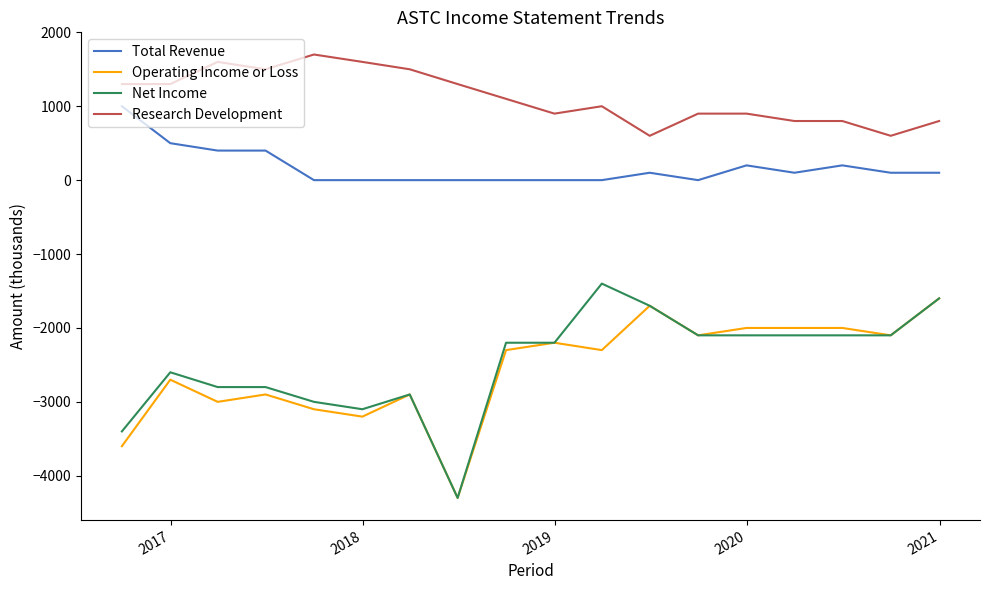

What is the maximum value shown in the chart?

1700